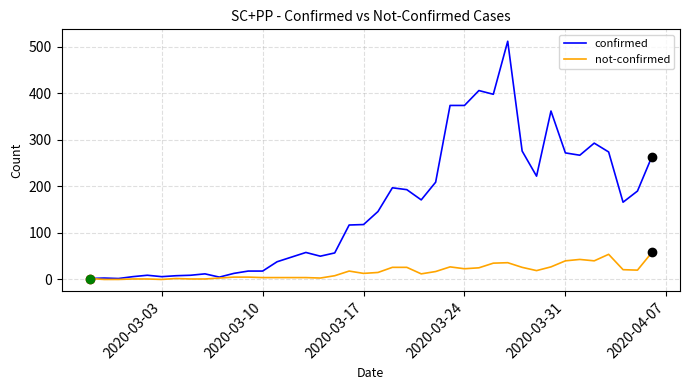

What are all the series names shown in the legend?

confirmed, not-confirmed